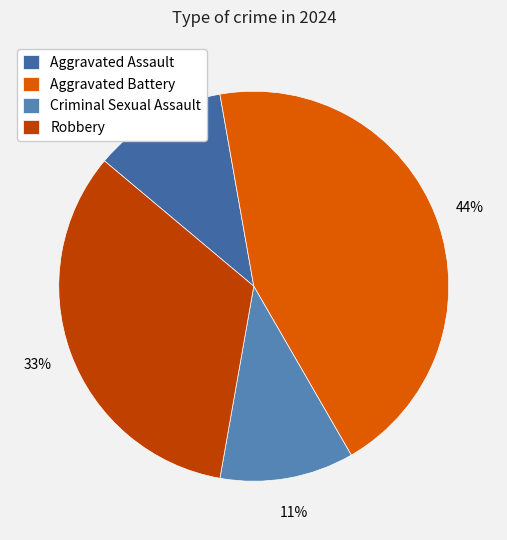

What is the ratio of the value at Aggravated Assault to the value at Criminal Sexual Assault?

1.0